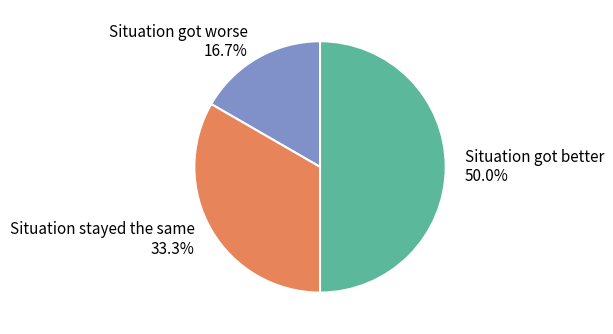

What percentage is NOT represented by Situation stayed the same?

66.7%